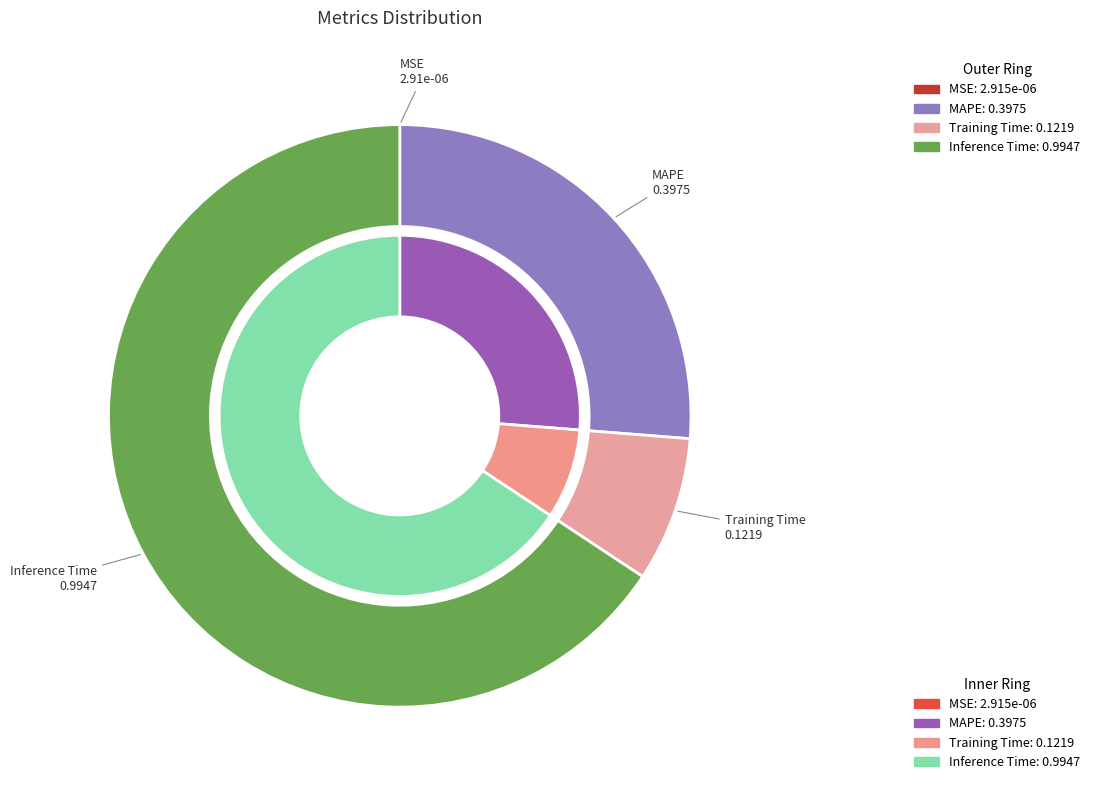

Is it true that MSE is 12% of the pie?

False